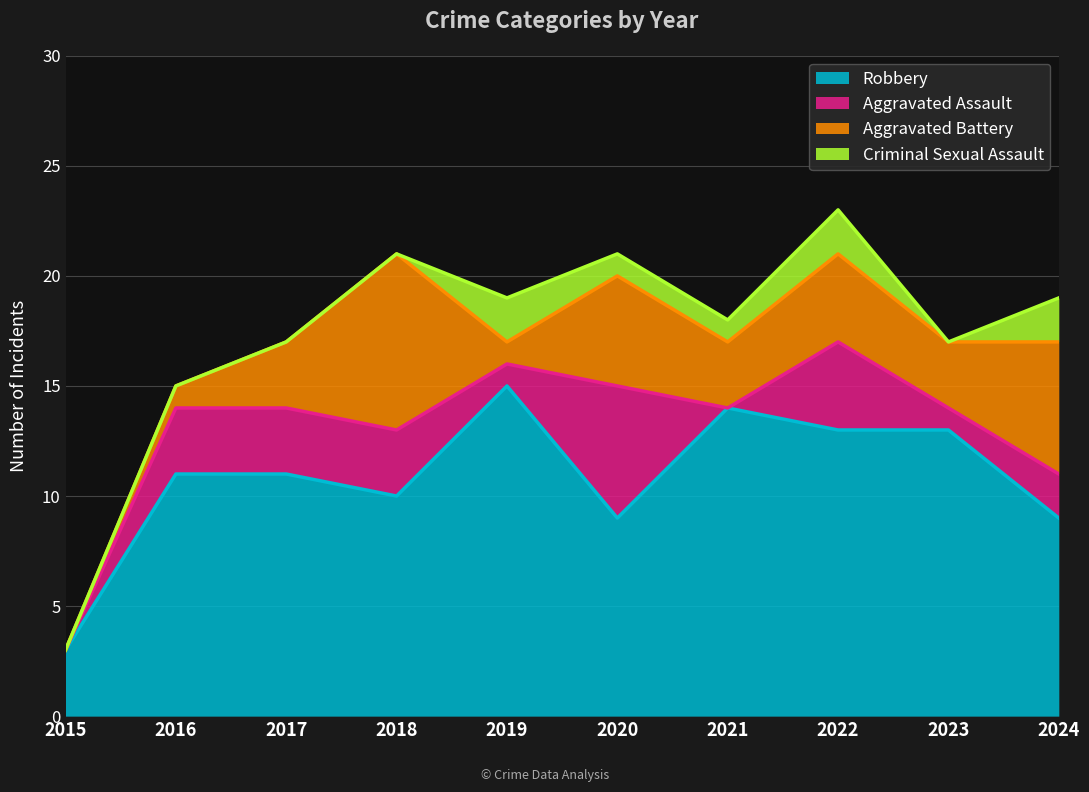

What is the maximum value shown in the chart?

15